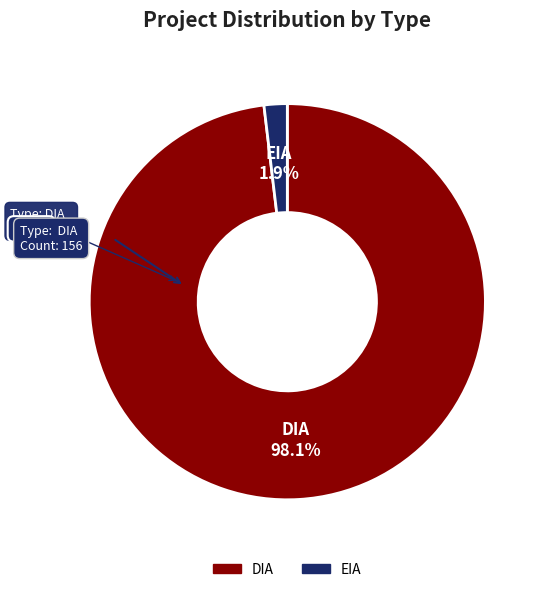

True or false: EIA accounts for 2% of the total.

True